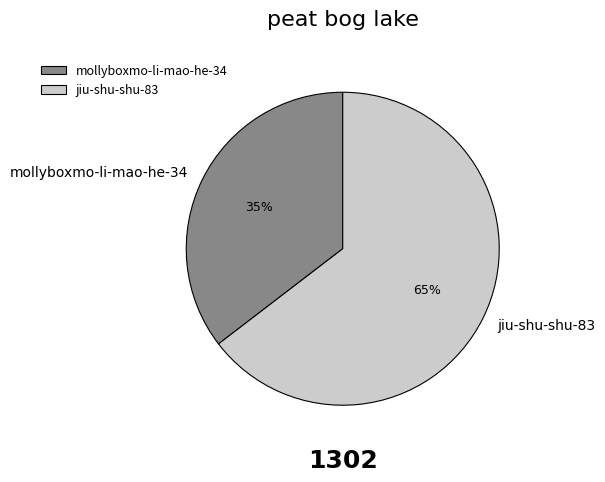

How many segments does this pie chart have?

2